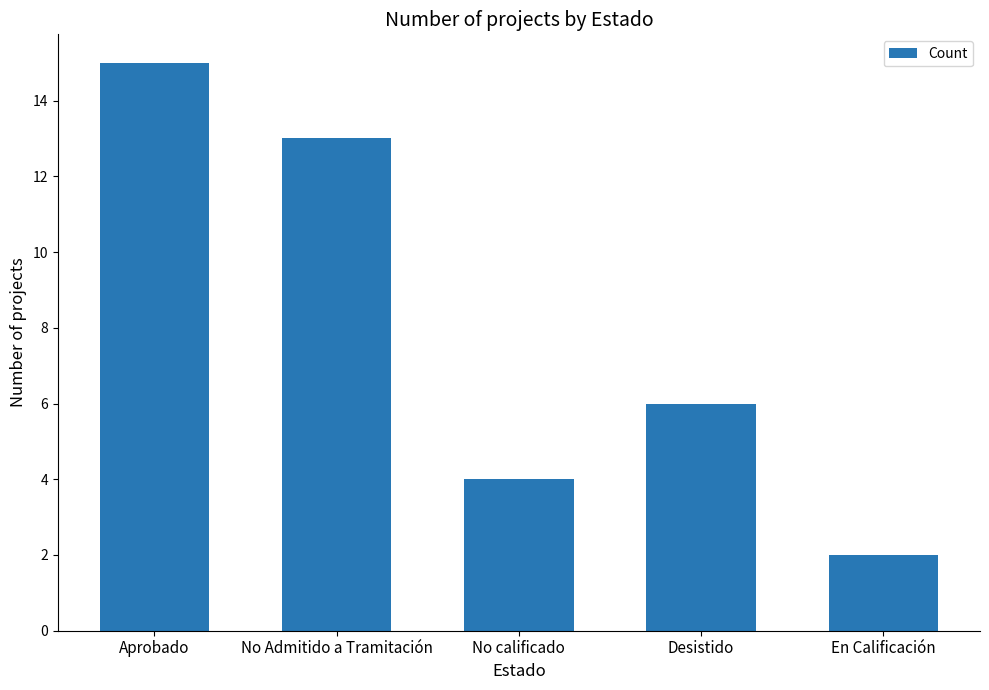

Reading right to left, extract all data points from this chart.

En Calificación=2	Desistido=6	No calificado=4	No Admitido a Tramitación=13	Aprobado=15